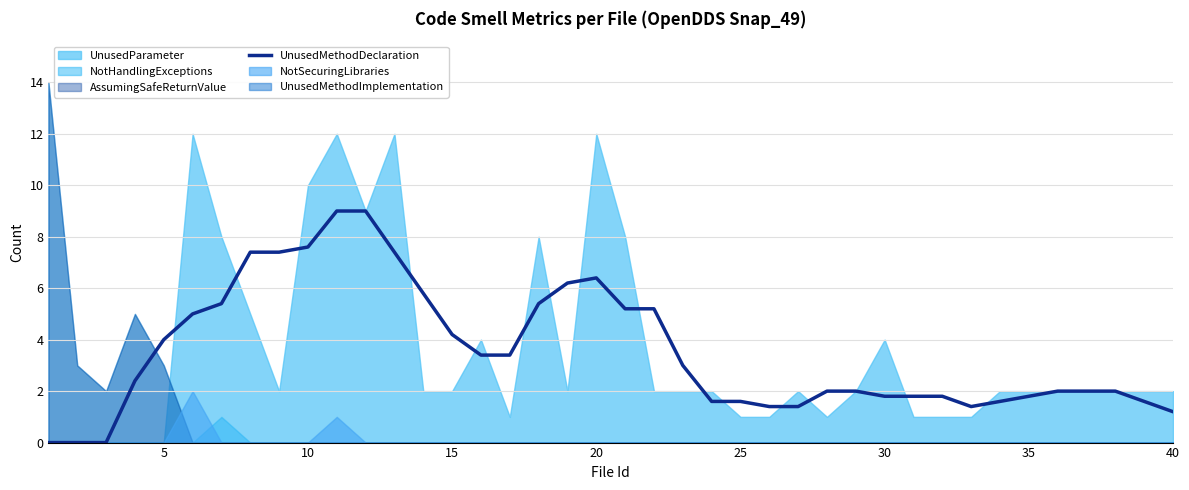

Is it true that UnusedMethodDeclaration equals 4.2 at 15?

True